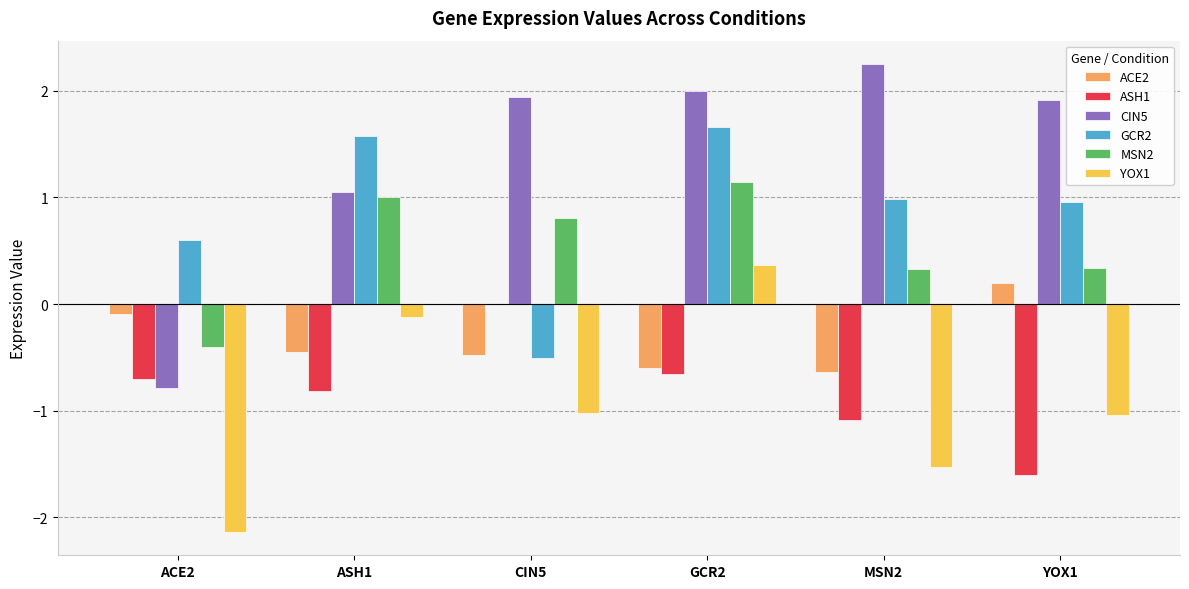

What is the maximum value for YOX1?

0.4